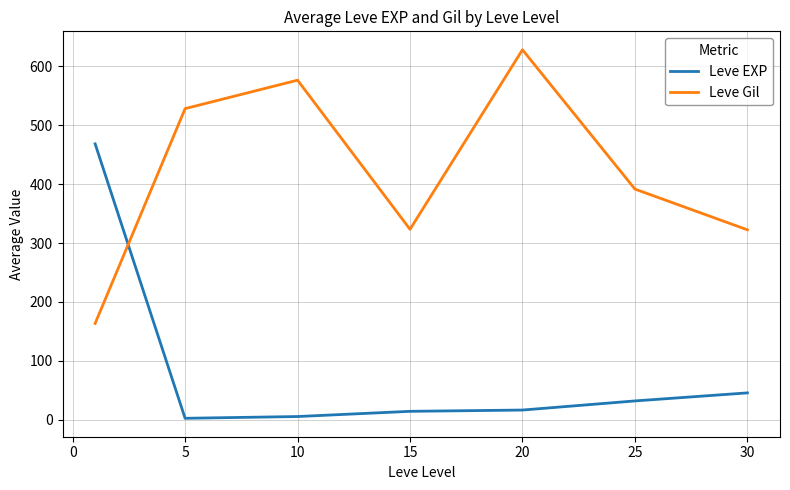

Rank the series by their average value, from lowest to highest.

Leve EXP, Leve Gil